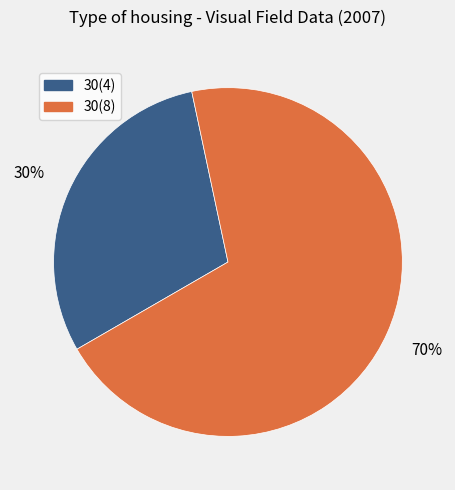

Rank the categories by value from highest to lowest.

30(8), 30(4)